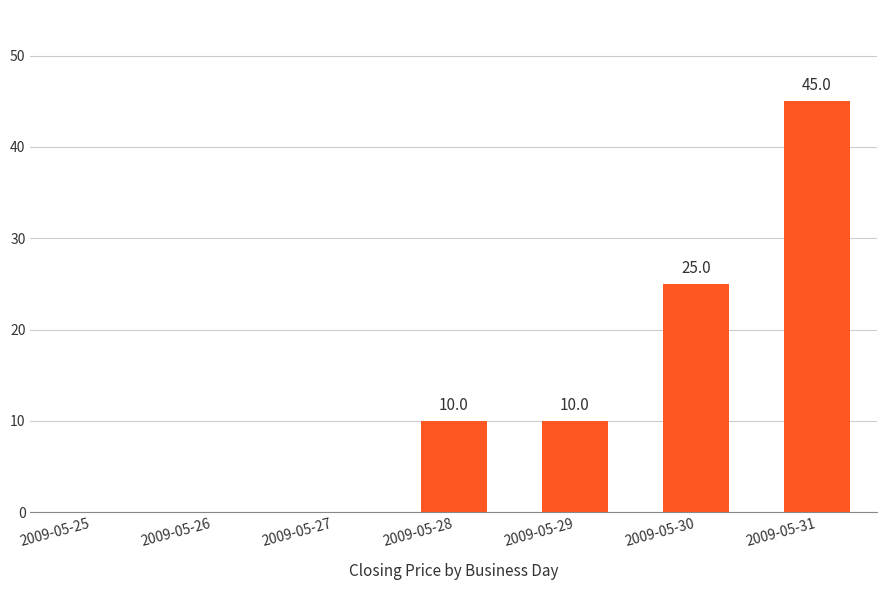

True or false: the data shows 10 at 2009-05-29.

True